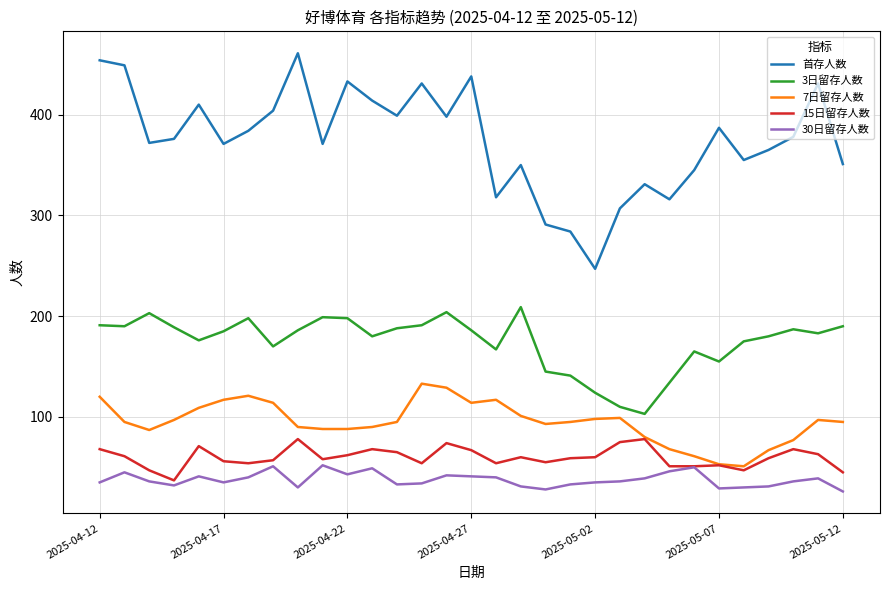

List the series in order of their peak value, lowest first.

30日留存人数, 15日留存人数, 7日留存人数, 3日留存人数, 首存人数